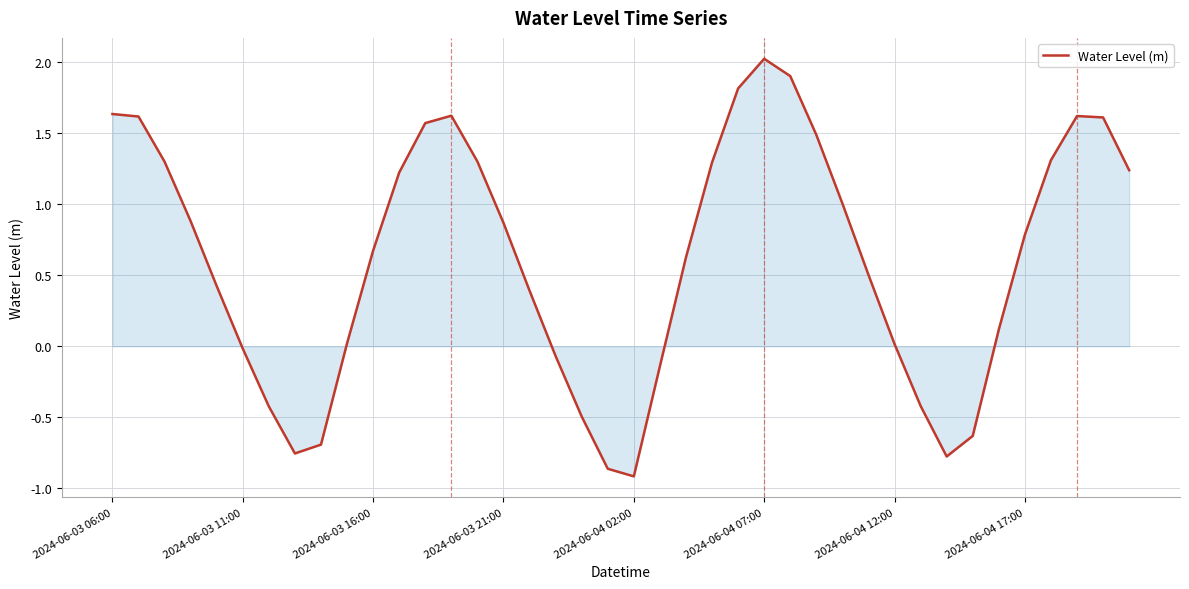

How many interior local valleys (lower than both neighbors) does the data have?

3